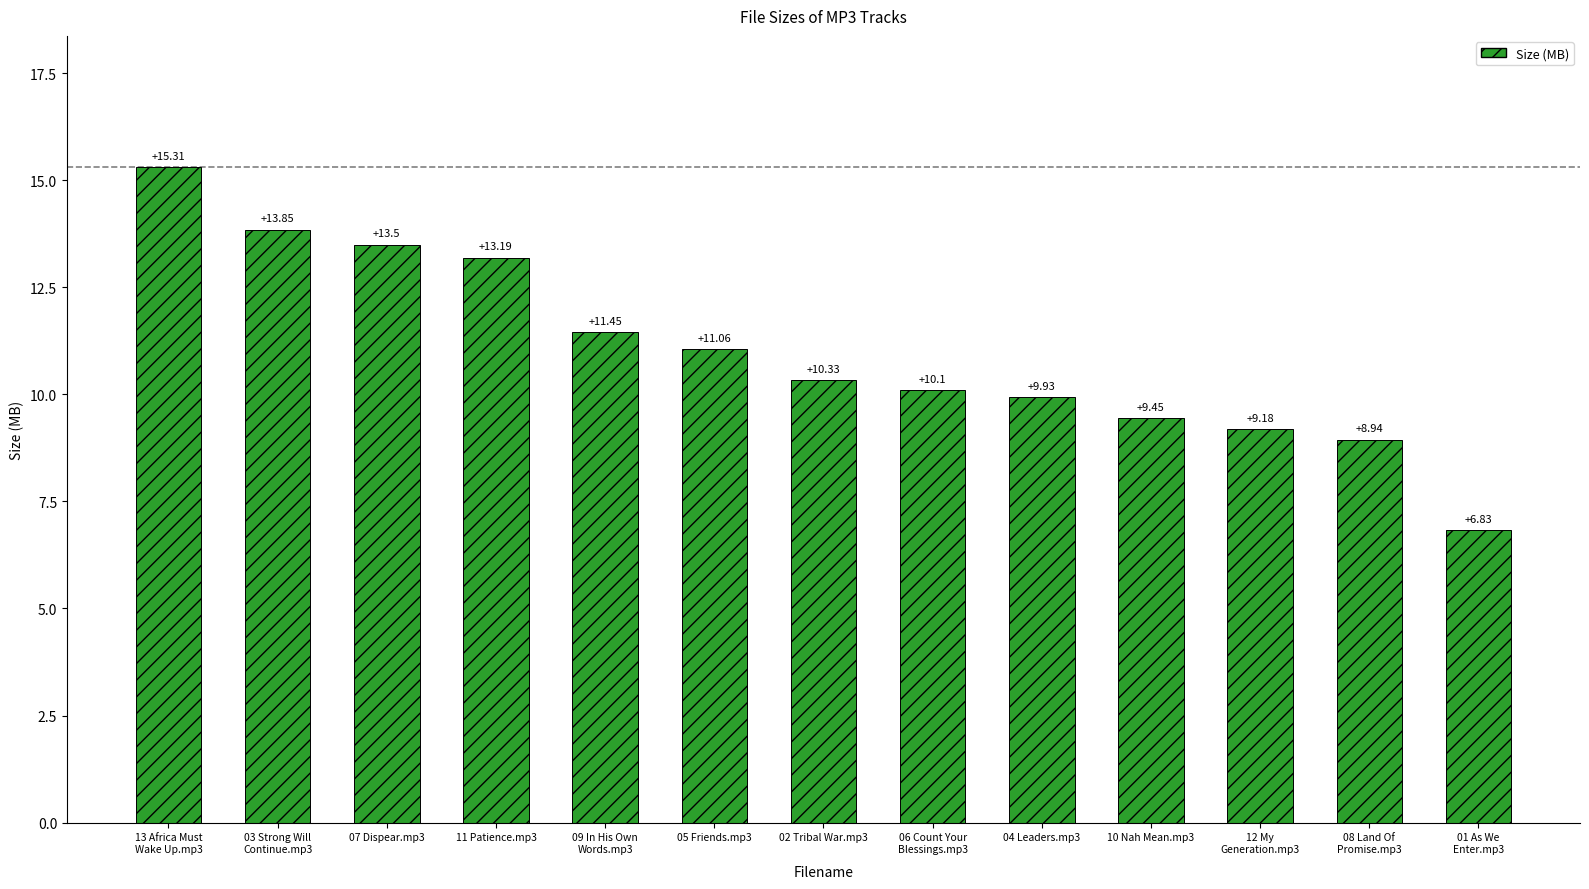

What is the average value?

11.0